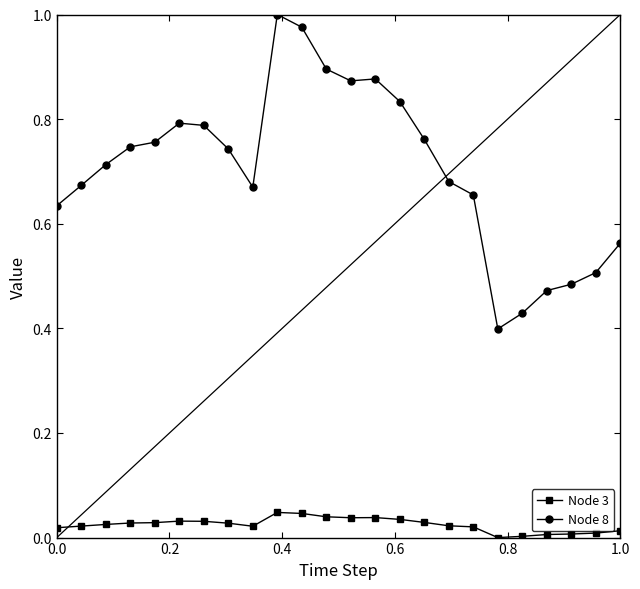

Which series has the widest spread of values?

Node 8